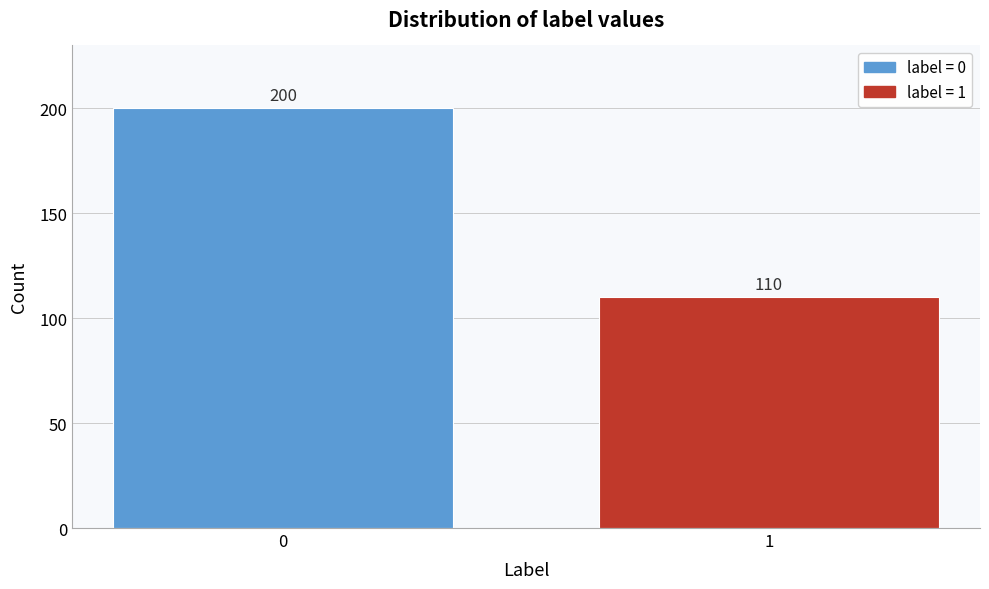

Reading right to left, what are all the values shown in this chart?

110	200